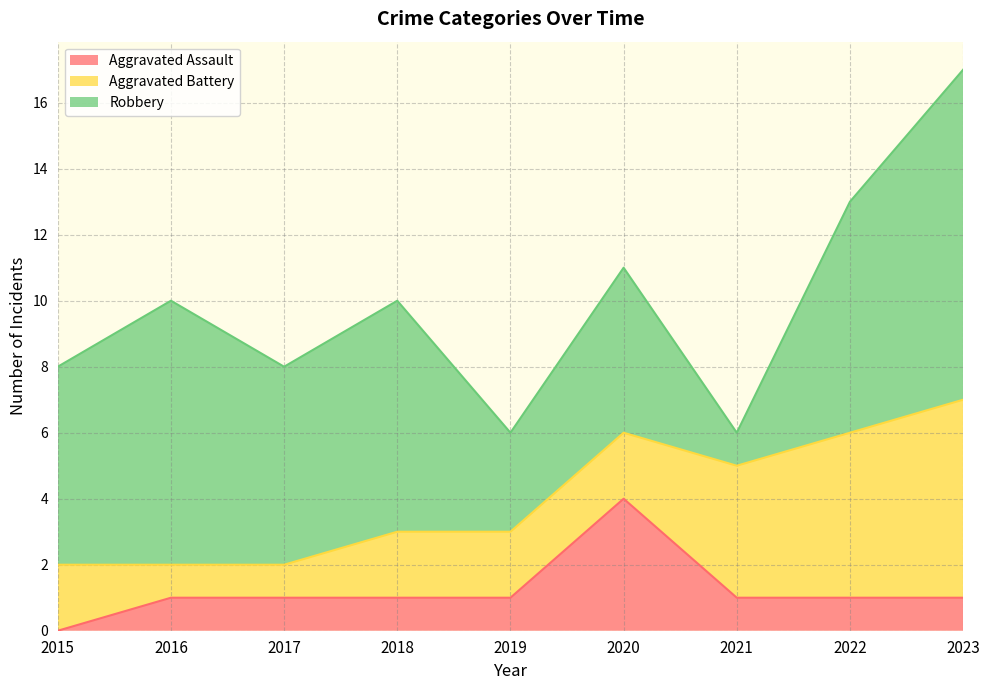

True or false: Robbery and Aggravated Battery intersect in this chart.

True